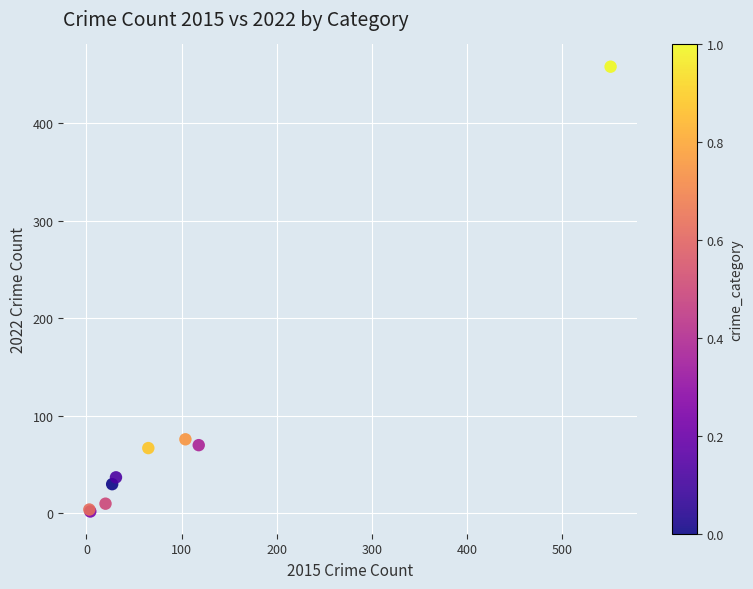

What Y value in the scatter plot is closest to 230?

76